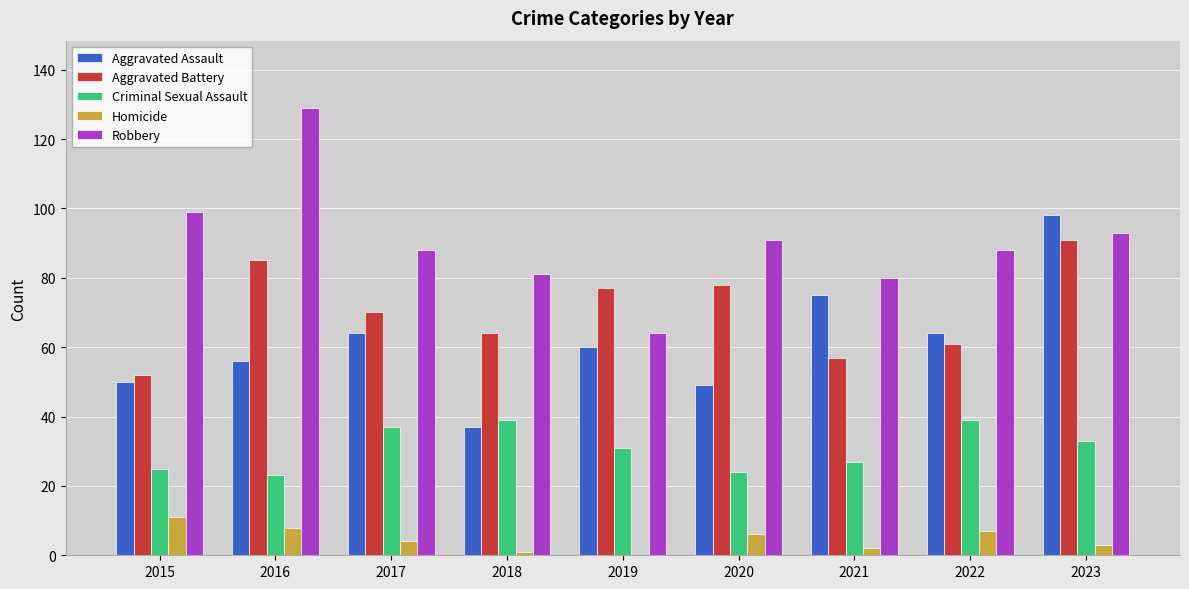

Are the bars grouped side by side (vs. stacked)?

Yes